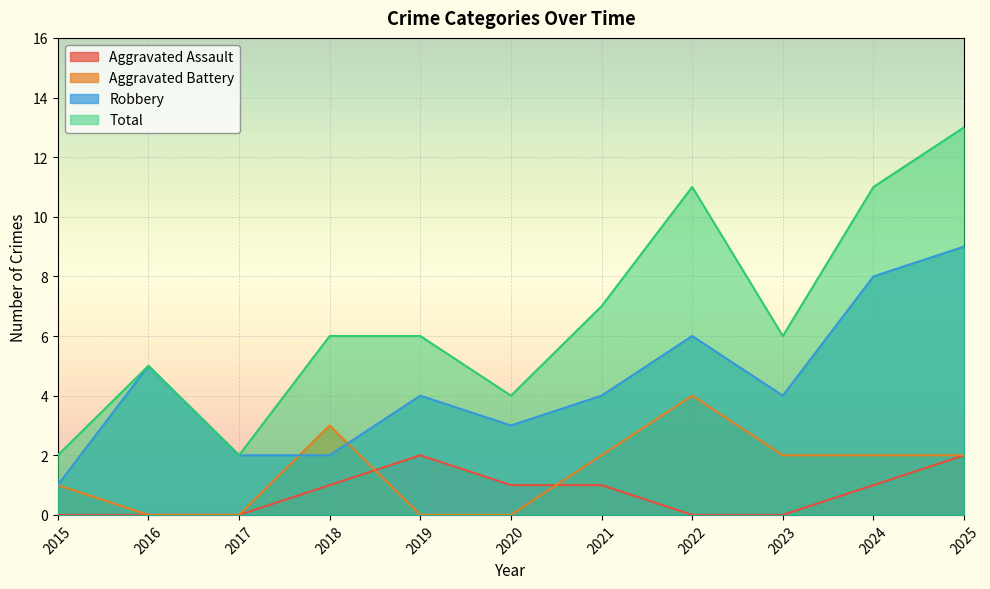

What is the difference between the highest and lowest values at 2021?

6